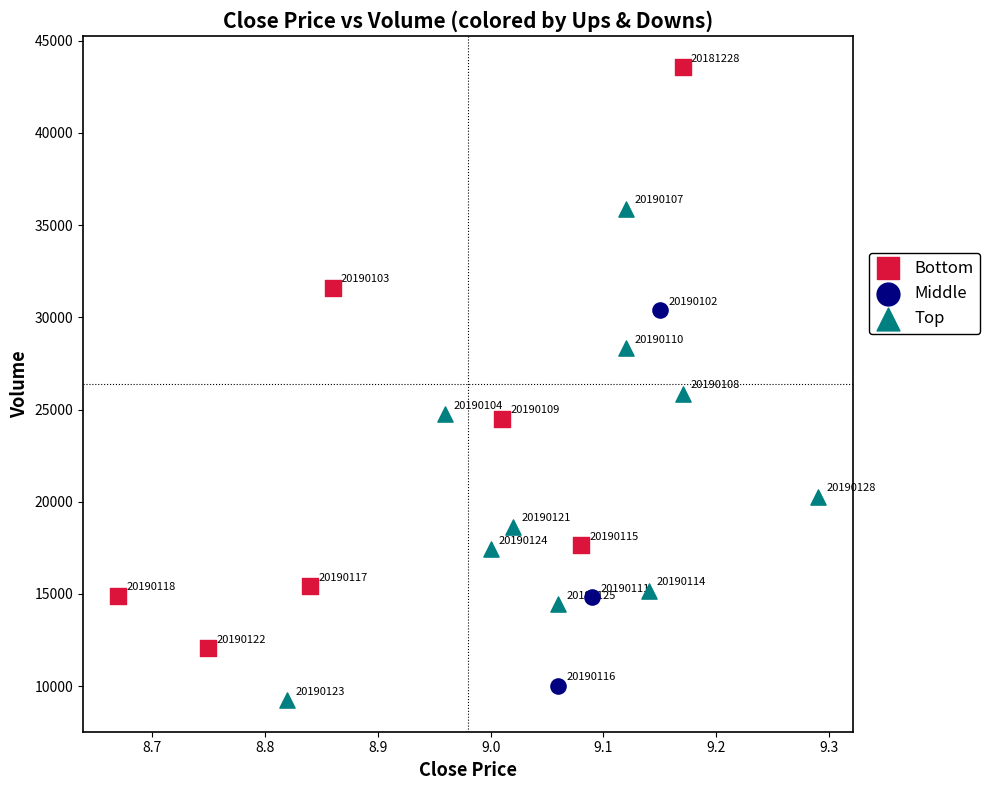

Which series reaches the maximum Y coordinate?

Bottom